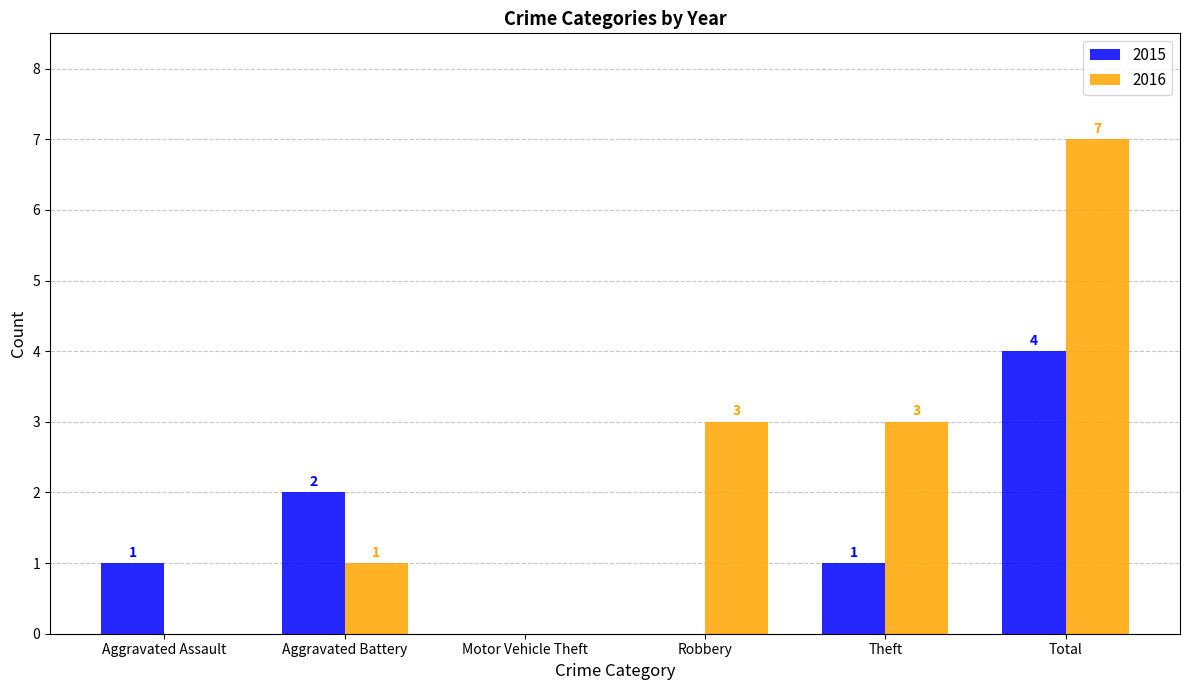

Is the value of 2015 at Robbery greater than the value of 2016 at Theft?

No